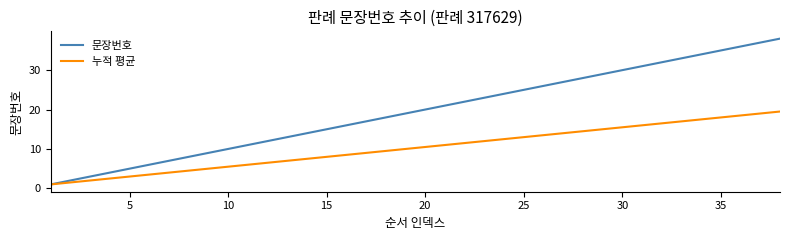

What is the difference between the maximum and minimum values in the 문장번호 series?

37.0